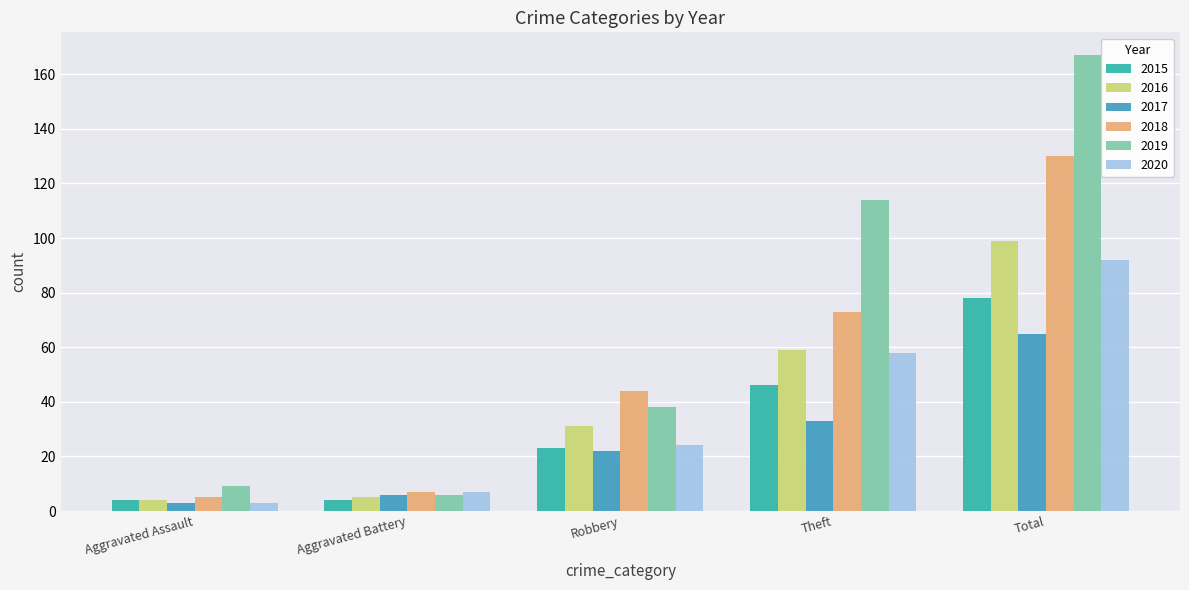

Which label corresponds to the largest value in the chart?

Total